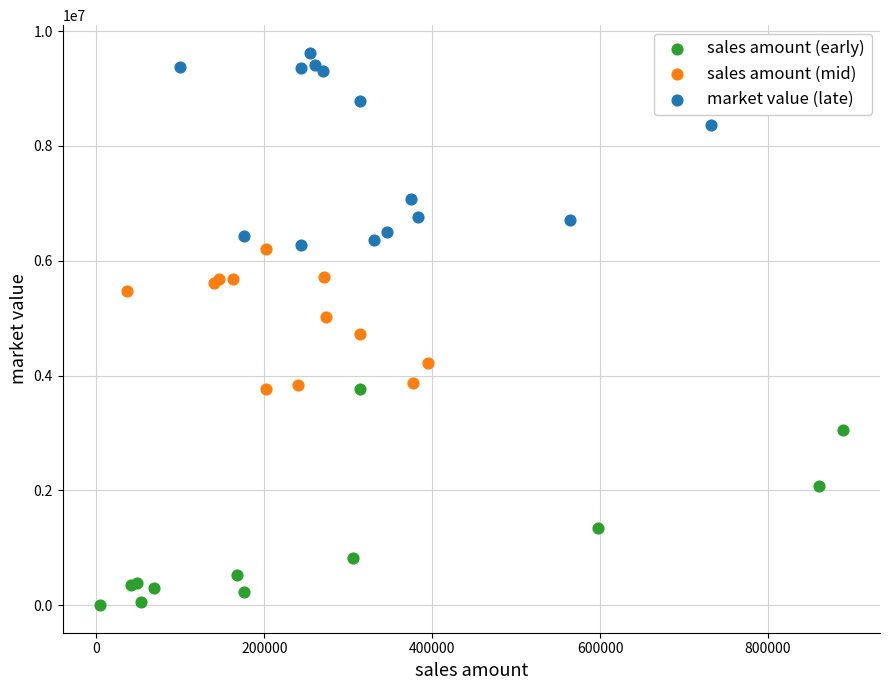

Which series reaches the minimum Y coordinate?

sales amount (early)